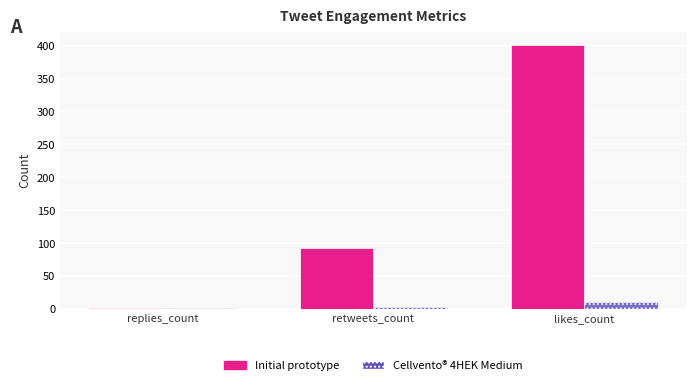

Is it true that Initial prototype equals 156 at retweets_count?

False